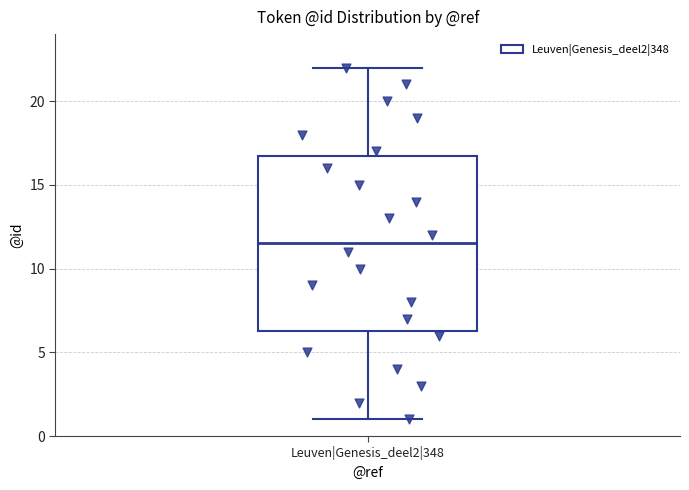

Where does the lower whisker of the box for Leuven|Genesis_deel2|348 end on the y-axis? The values are not printed on the chart, so give them approximately, as read against the axis.

1.0